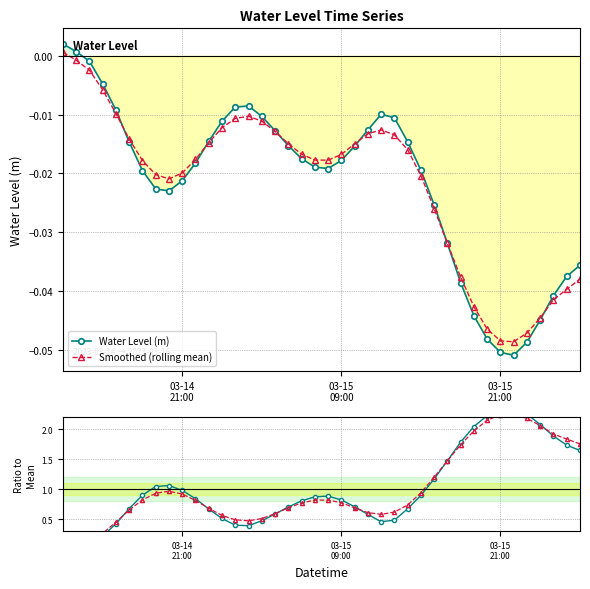

True or false: Smoothed has more than 2 points higher than both neighbors.

True